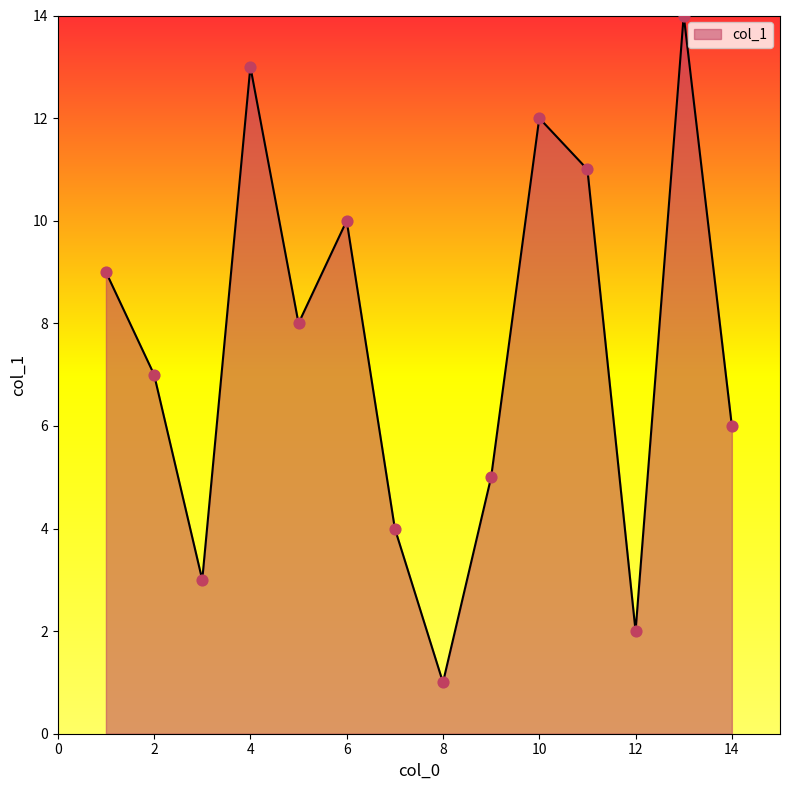

What is the difference between the maximum and minimum values?

13